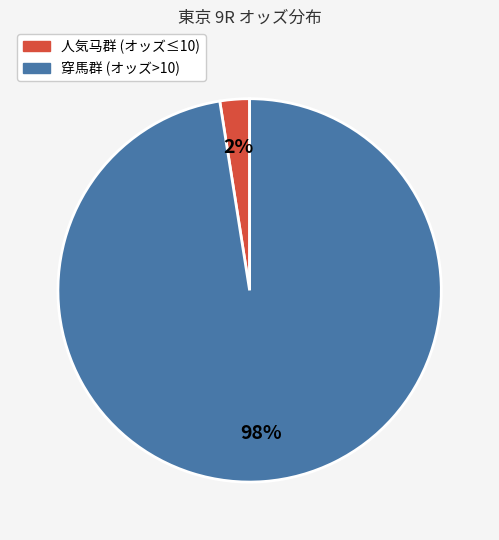

To the nearest percent, what is the average slice percentage?

50%